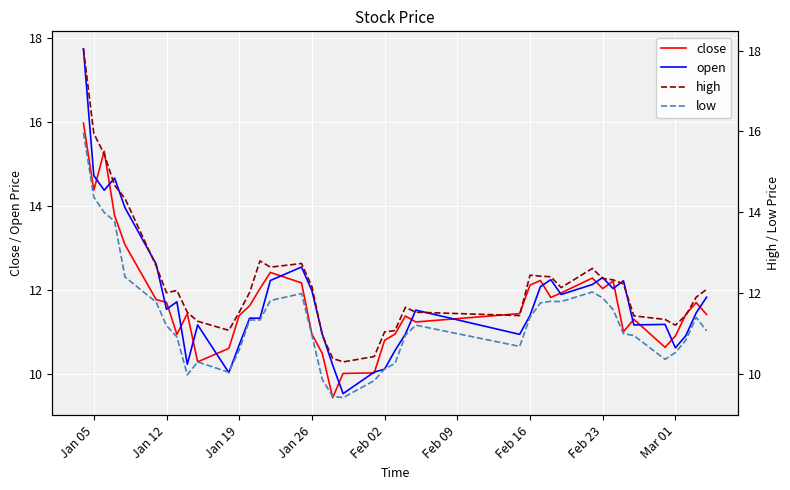

What is the highest value of the open series?

17.7